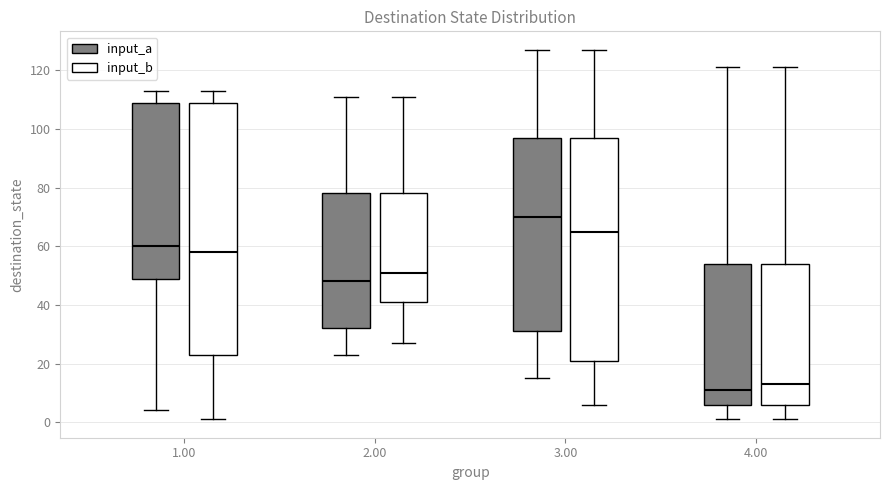

Which box's median line is the highest?

3.00 (input_a)